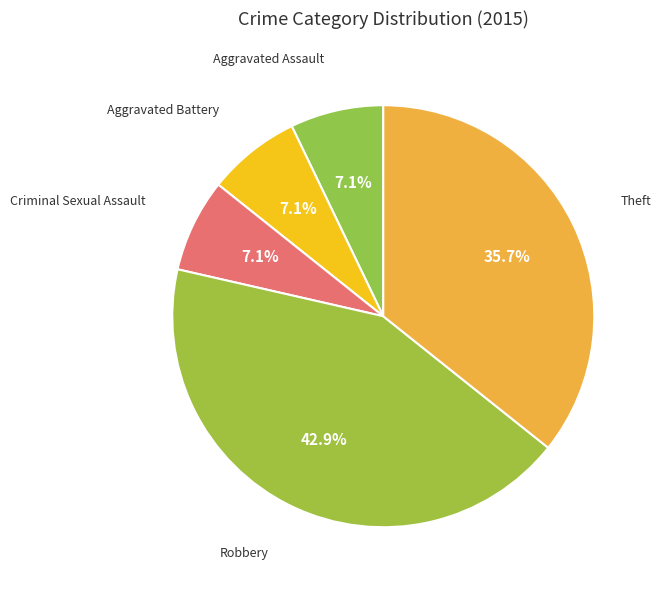

Which slice is the largest?

Robbery